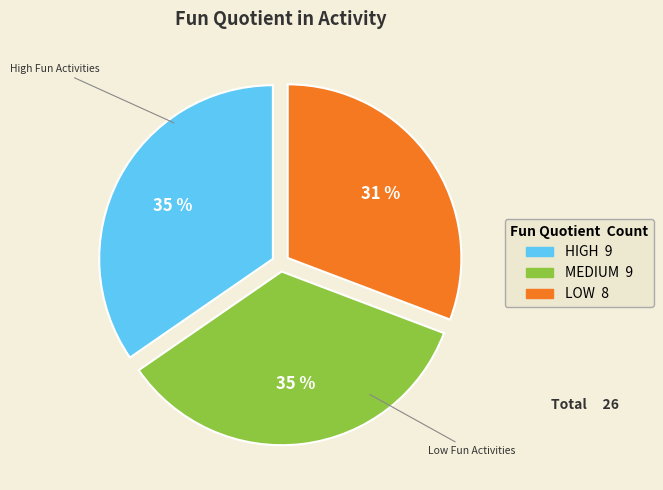

Which slice is the smallest?

LOW